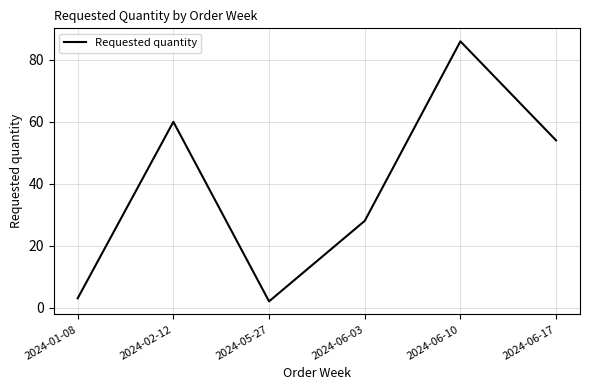

At which category does the chart reach its peak across all series?

2024-06-10